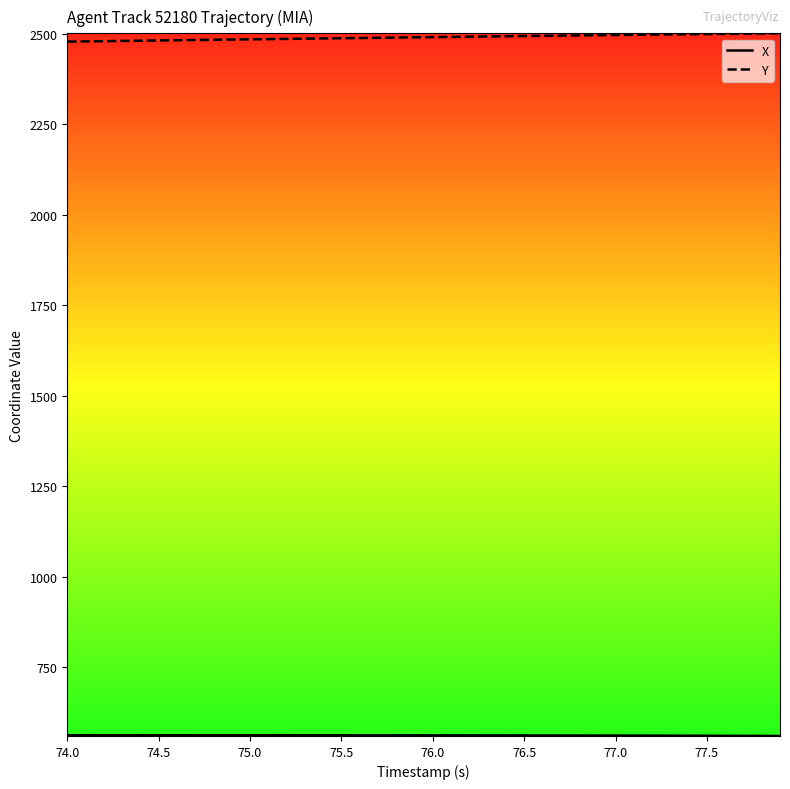

What is the smallest value displayed?

560.4